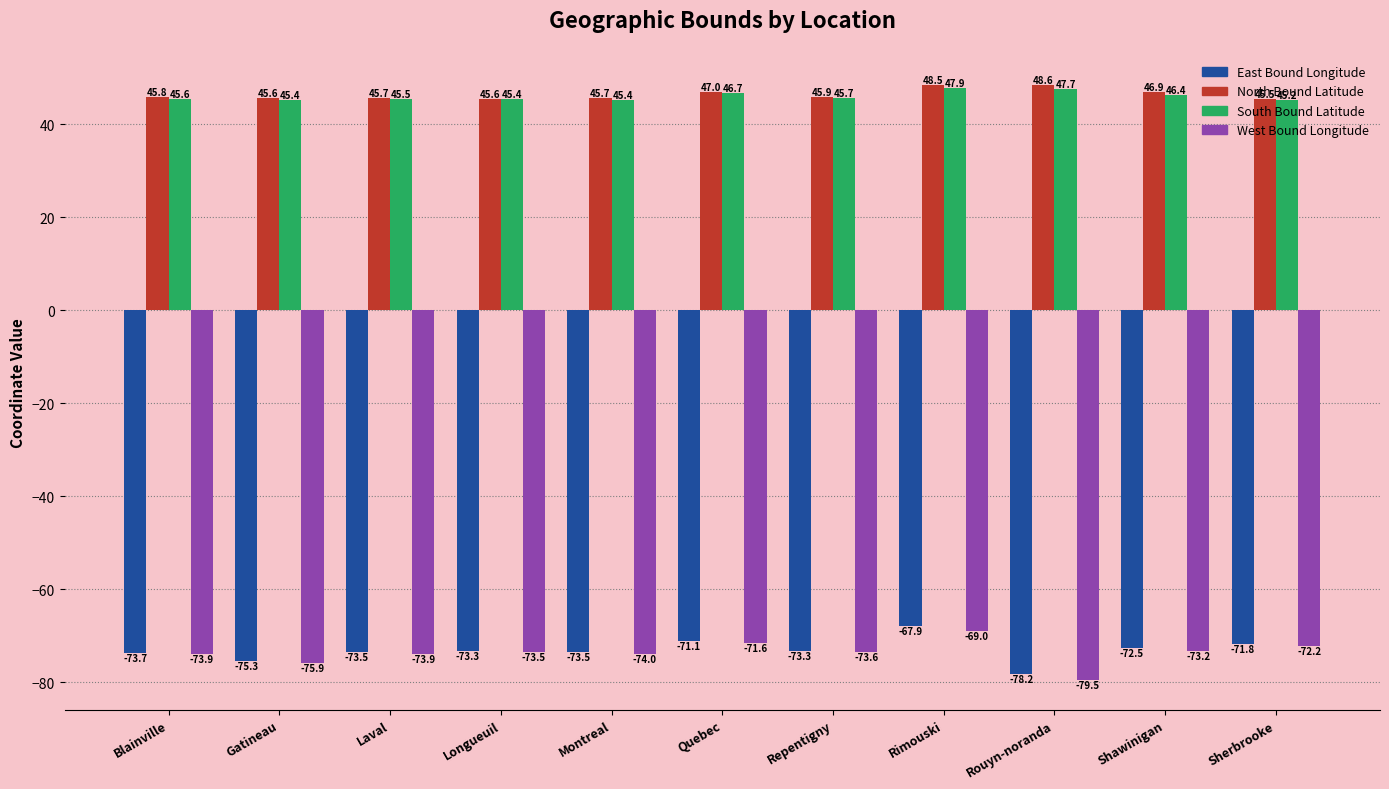

What is the spread (max minus min) of values at Montreal?

119.7